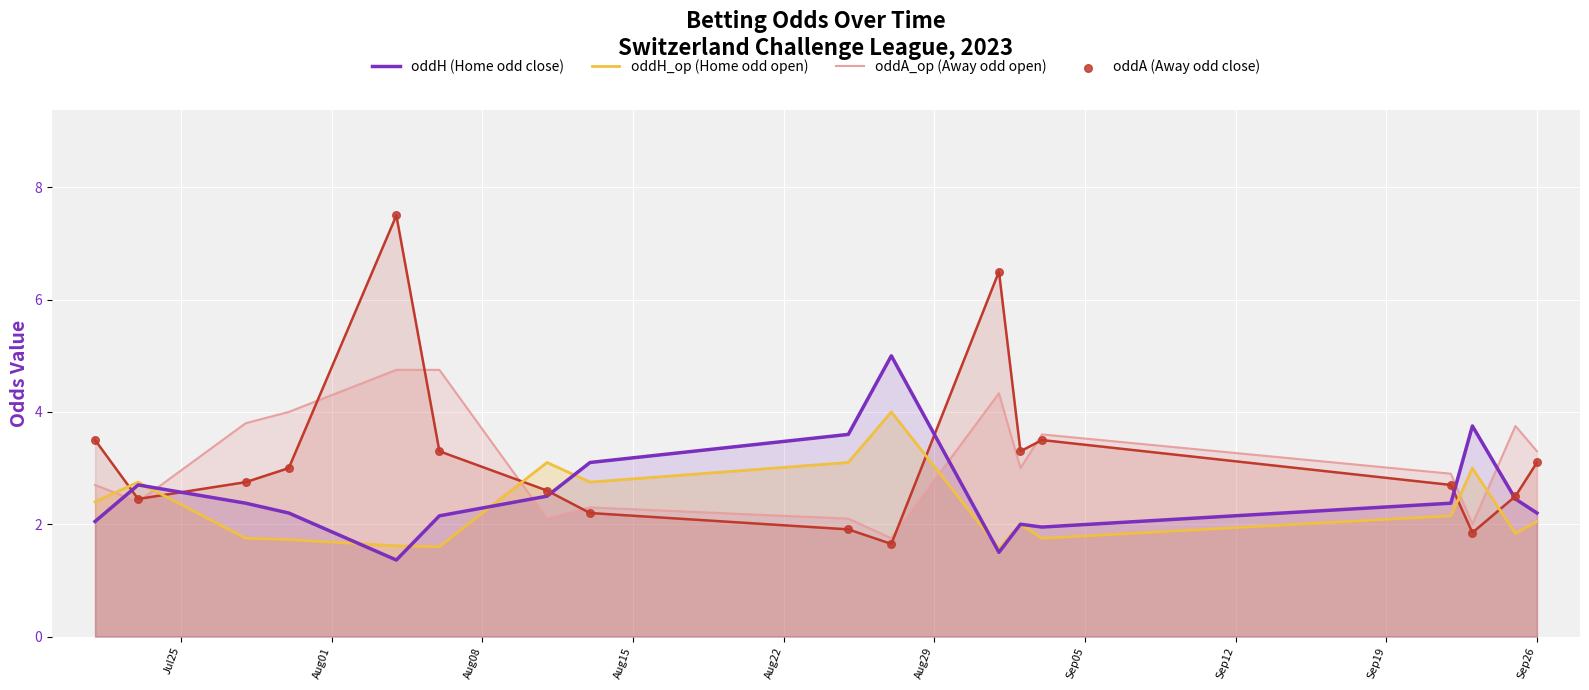

Which series reaches the minimum Y coordinate?

oddH (Home odd close)